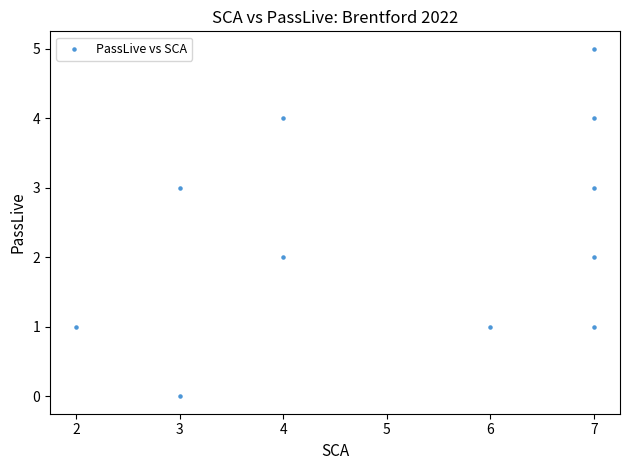

What is the range of Y values (max minus min)?

5